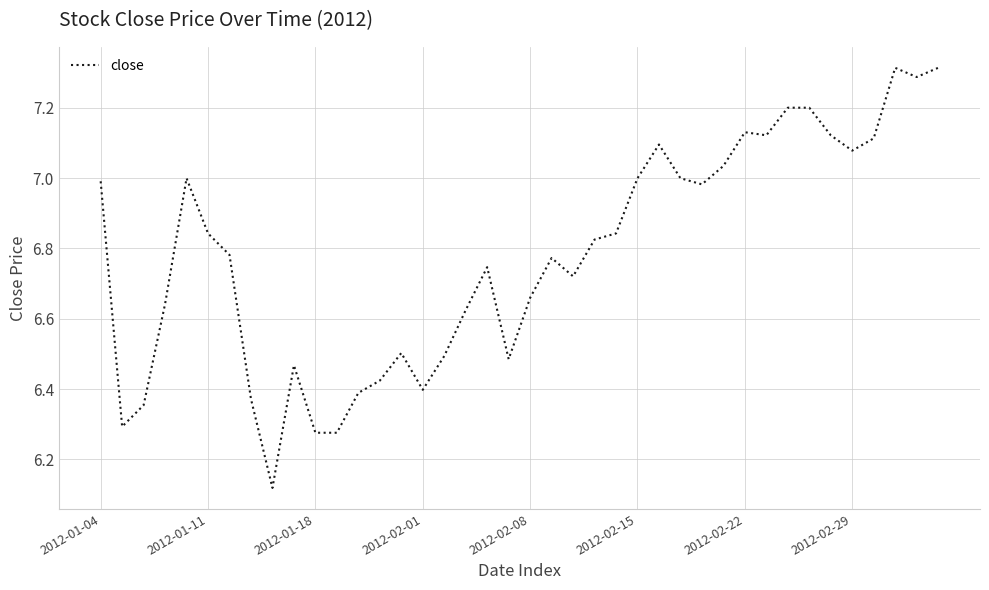

How many points are lower than both their immediate neighbors (excluding endpoints)?

9